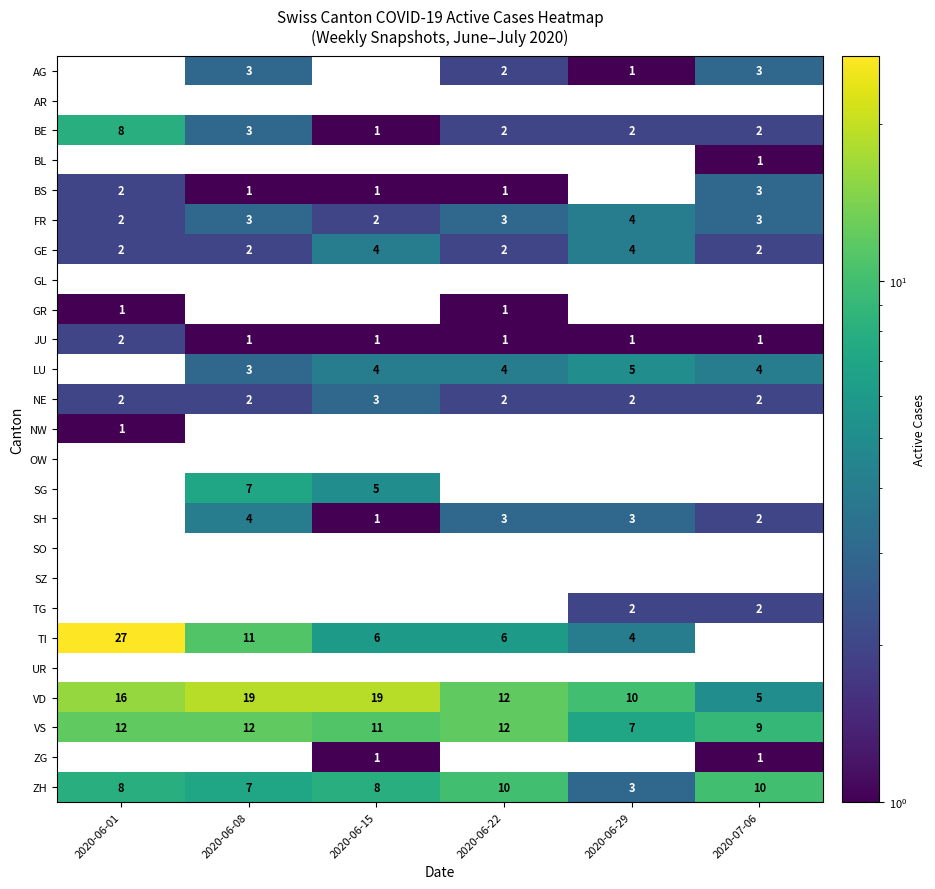

The value of BE at 2020-06-01 is 13. True or false?

False